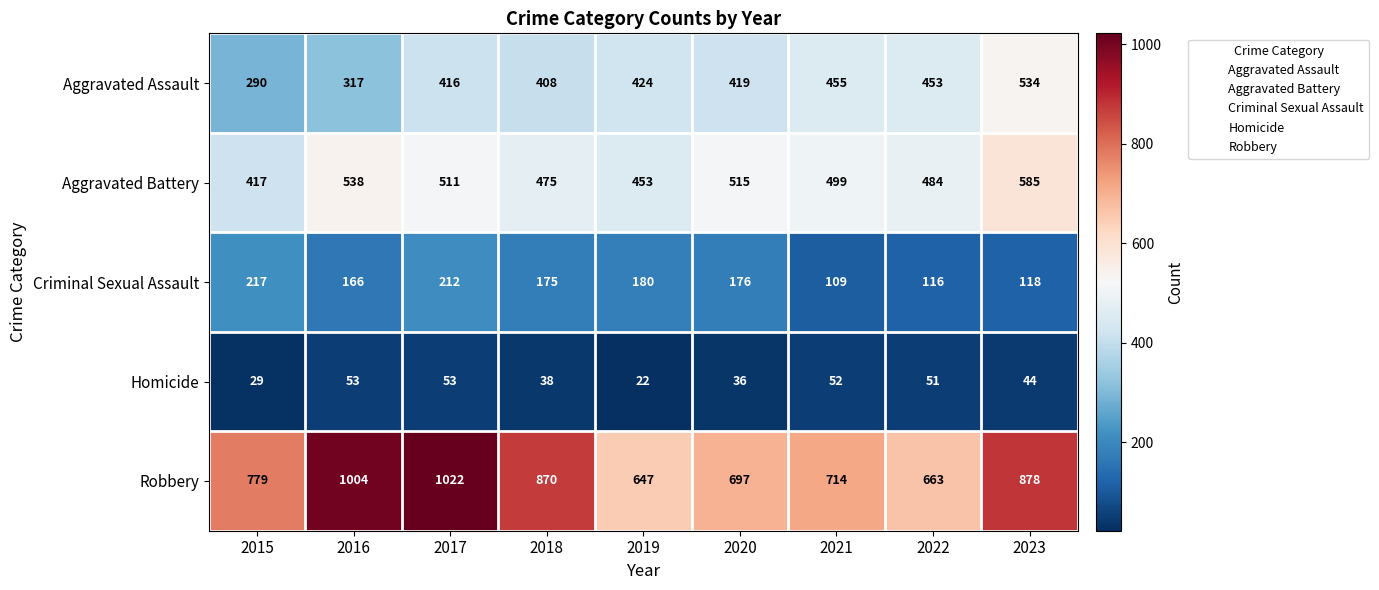

The value of Aggravated Battery at 2020 is 242. True or false?

False